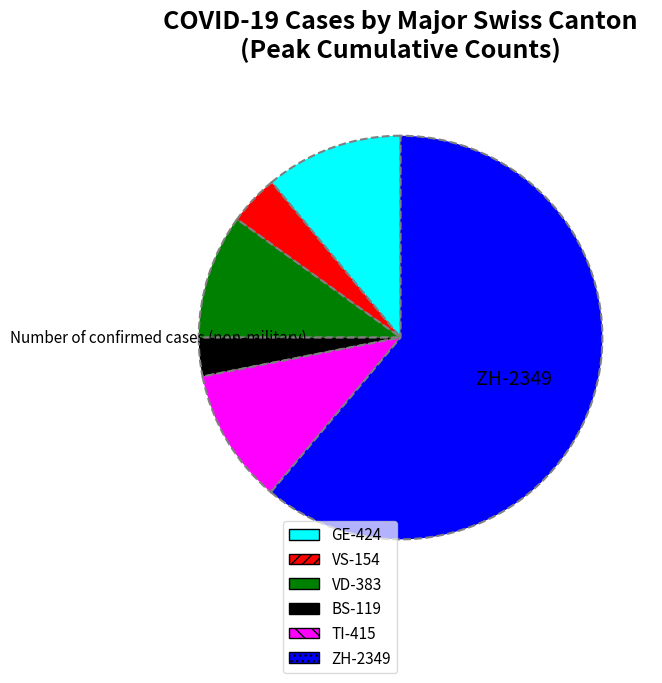

Is there a majority slice in this chart?

Yes